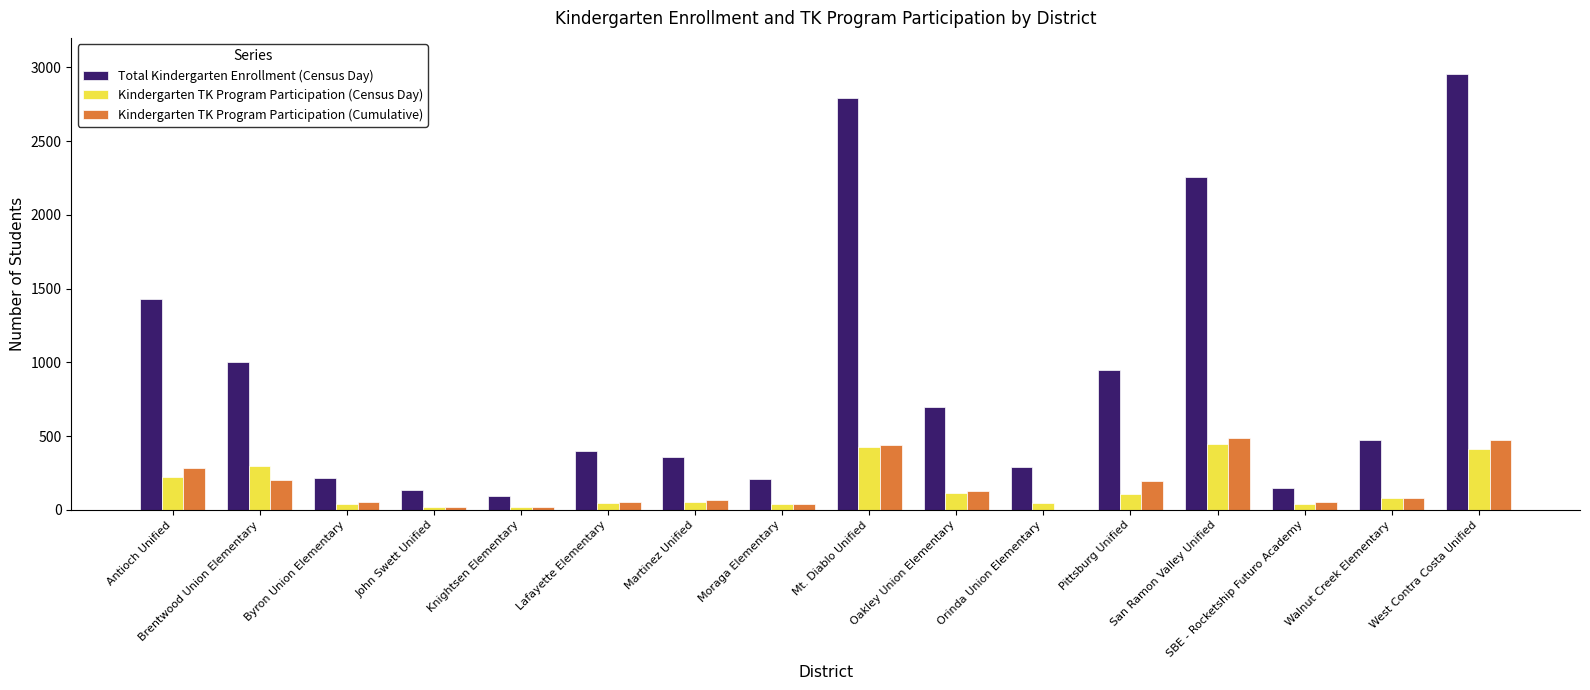

What is the sum of all Kindergarten TK Program Participation (Cumulative) values?

2608